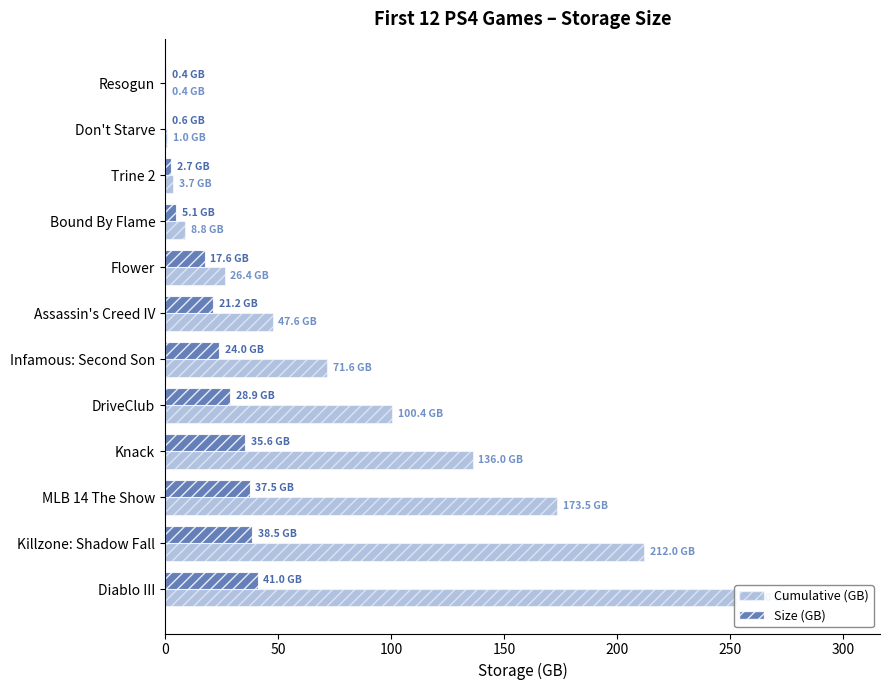

Count the number of data series in this chart.

2